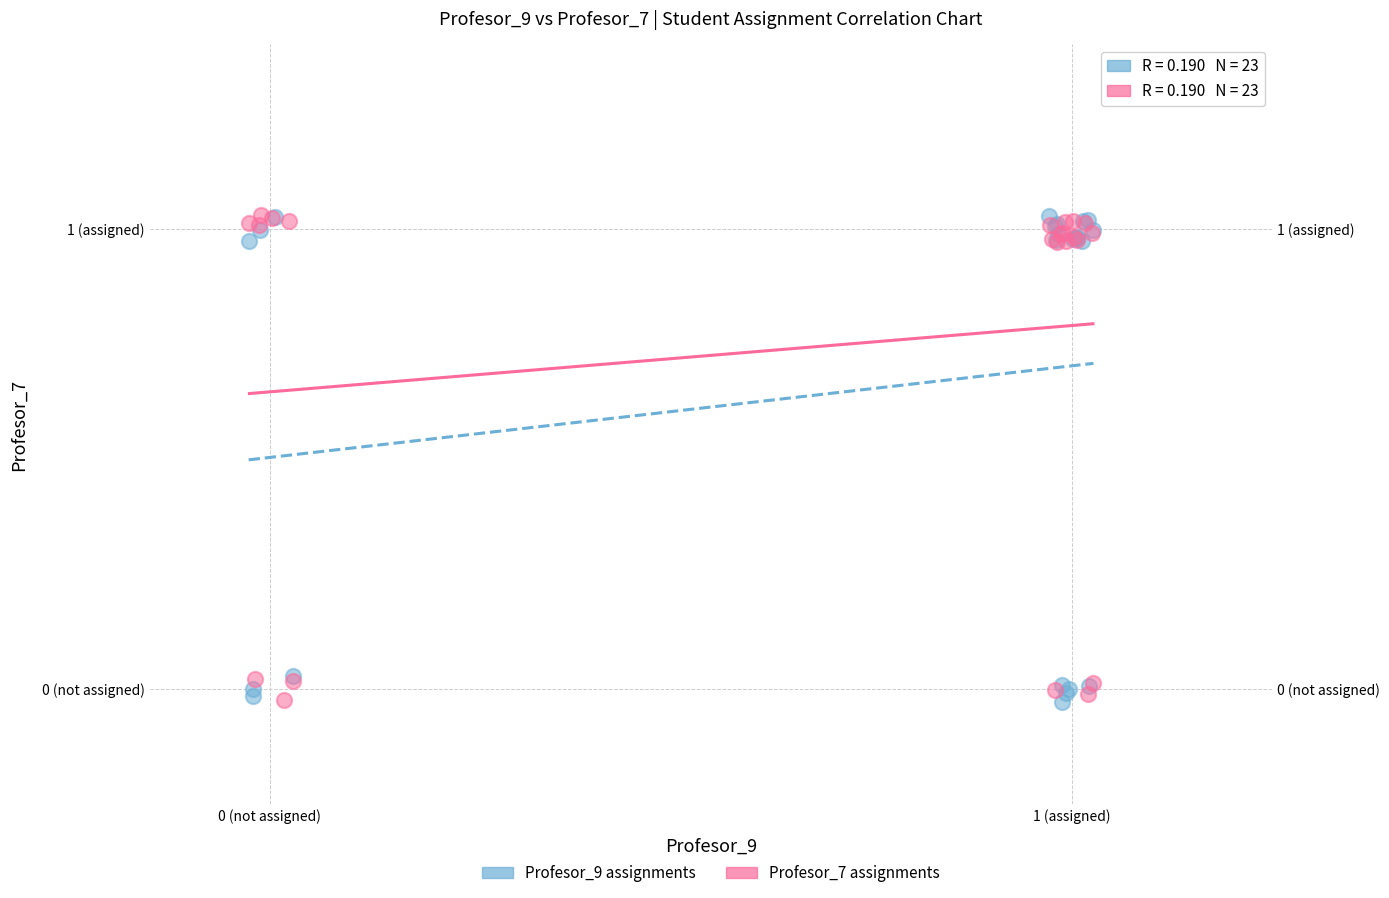

What are all the series names shown in the legend?

Profesor_9 assignments, Profesor_7 assignments